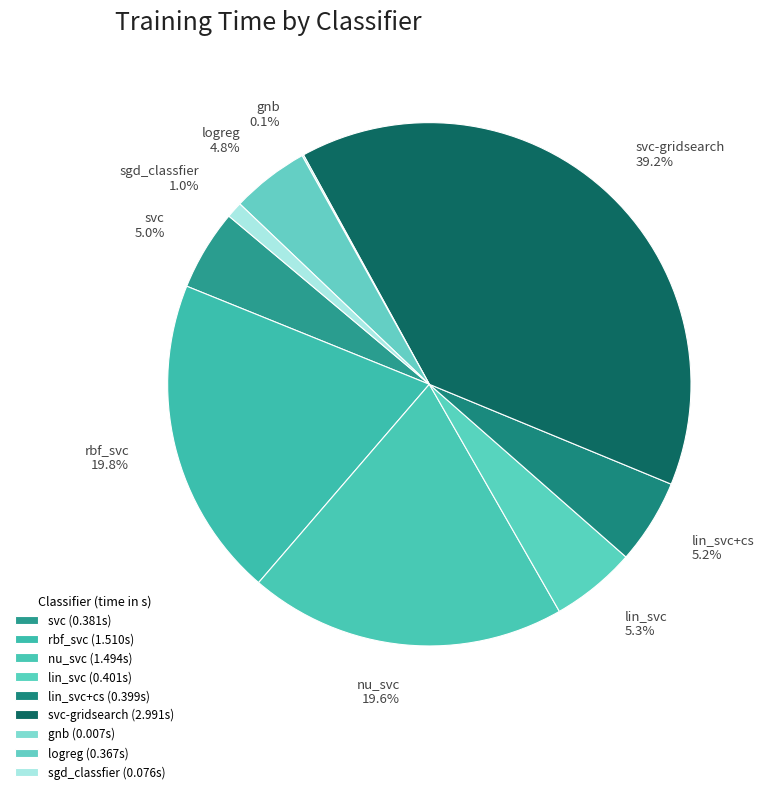

Combined, what portion of the pie is svc-gridsearch and rbf_svc?

59.0%